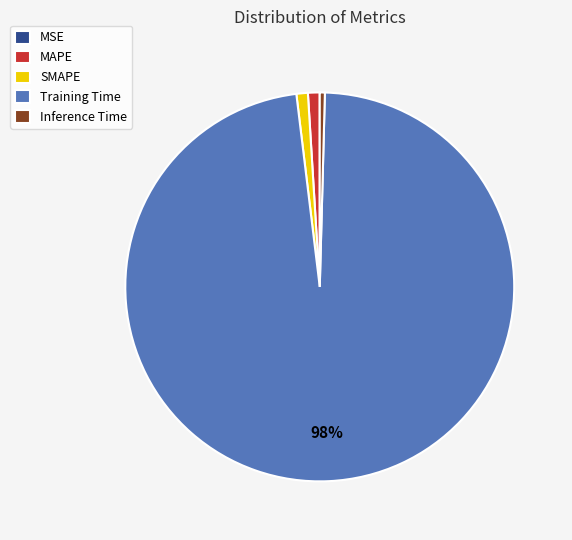

Combined, do MAPE and Training Time account for over 50%?

Yes